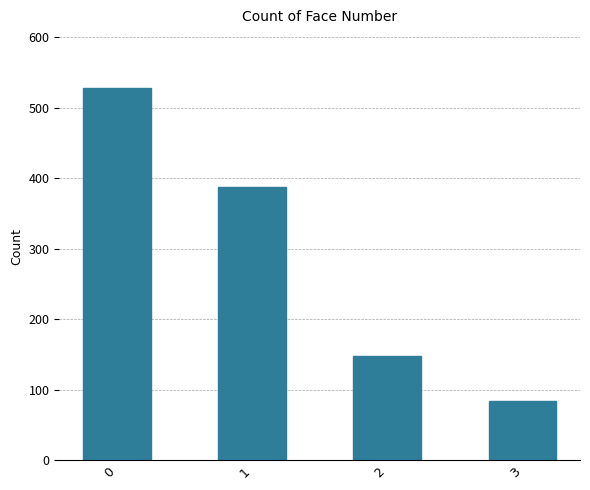

Where is the data nearest to the value 306?

1